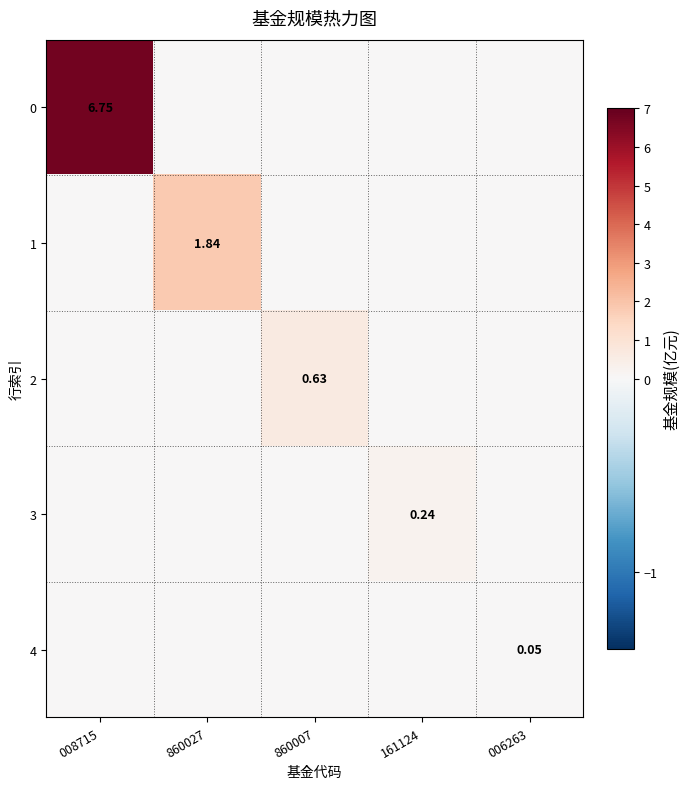

What is the spread (max minus min) of values at 860027?

1.8